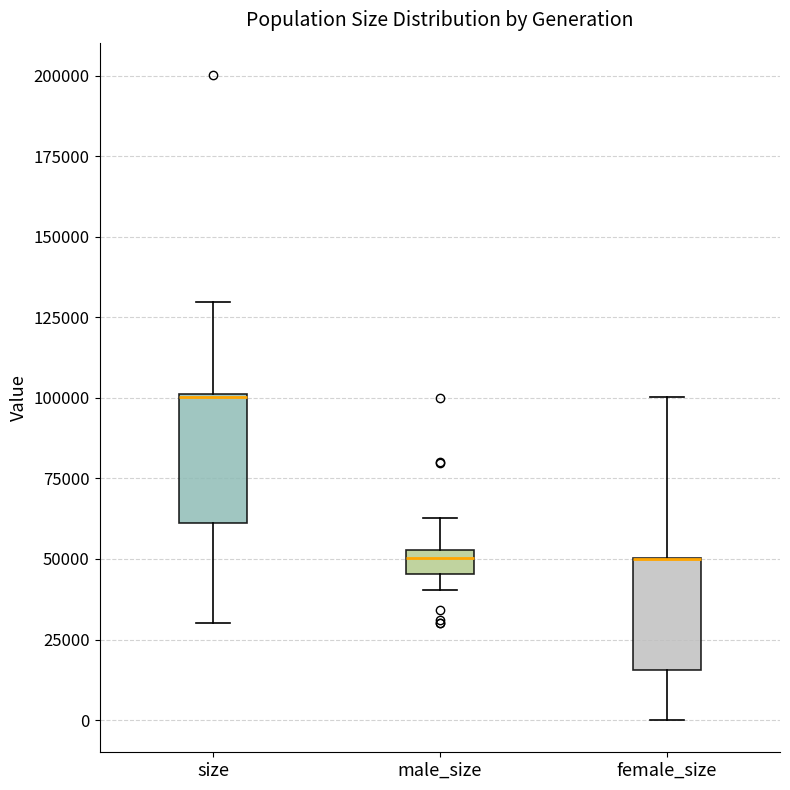

Where is the upper edge of the box for female_size on the y-axis? The values are not printed on the chart, so give them approximately, as read against the axis.

50000